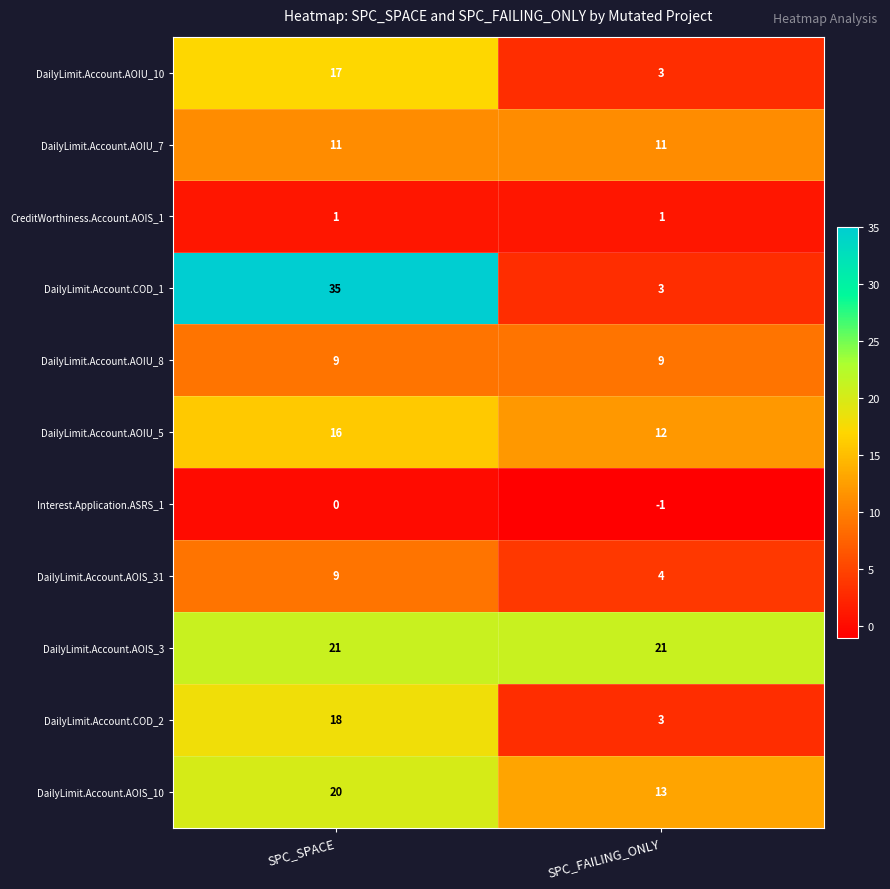

Rank the categories by Interest.Application.ASRS_1 value from highest to lowest.

SPC_SPACE, SPC_FAILING_ONLY